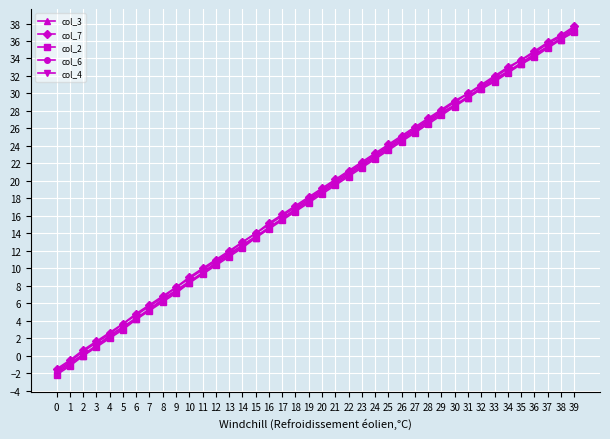

The value of col_2 at 29 is 45.5. True or false?

False